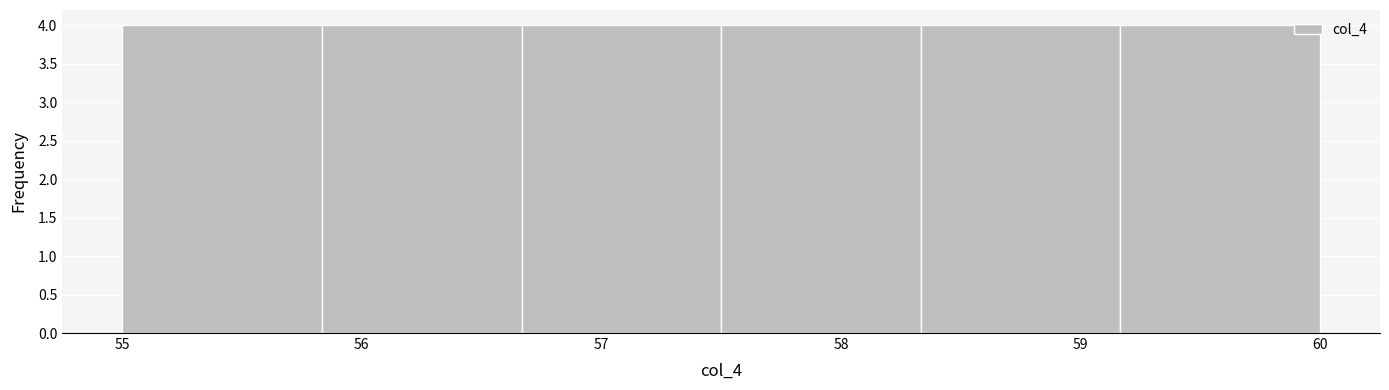

Reading left to right, list every bar in this chart as the range it spans on the x-axis followed by its height. Neither the bar edges nor the heights are printed on the chart, so give them approximately, as read against the axes.

55.0 to 55.8: 4
55.8 to 56.7: 4
56.7 to 57.5: 4
57.5 to 58.3: 4
58.3 to 59.2: 4
59.2 to 60.0: 4